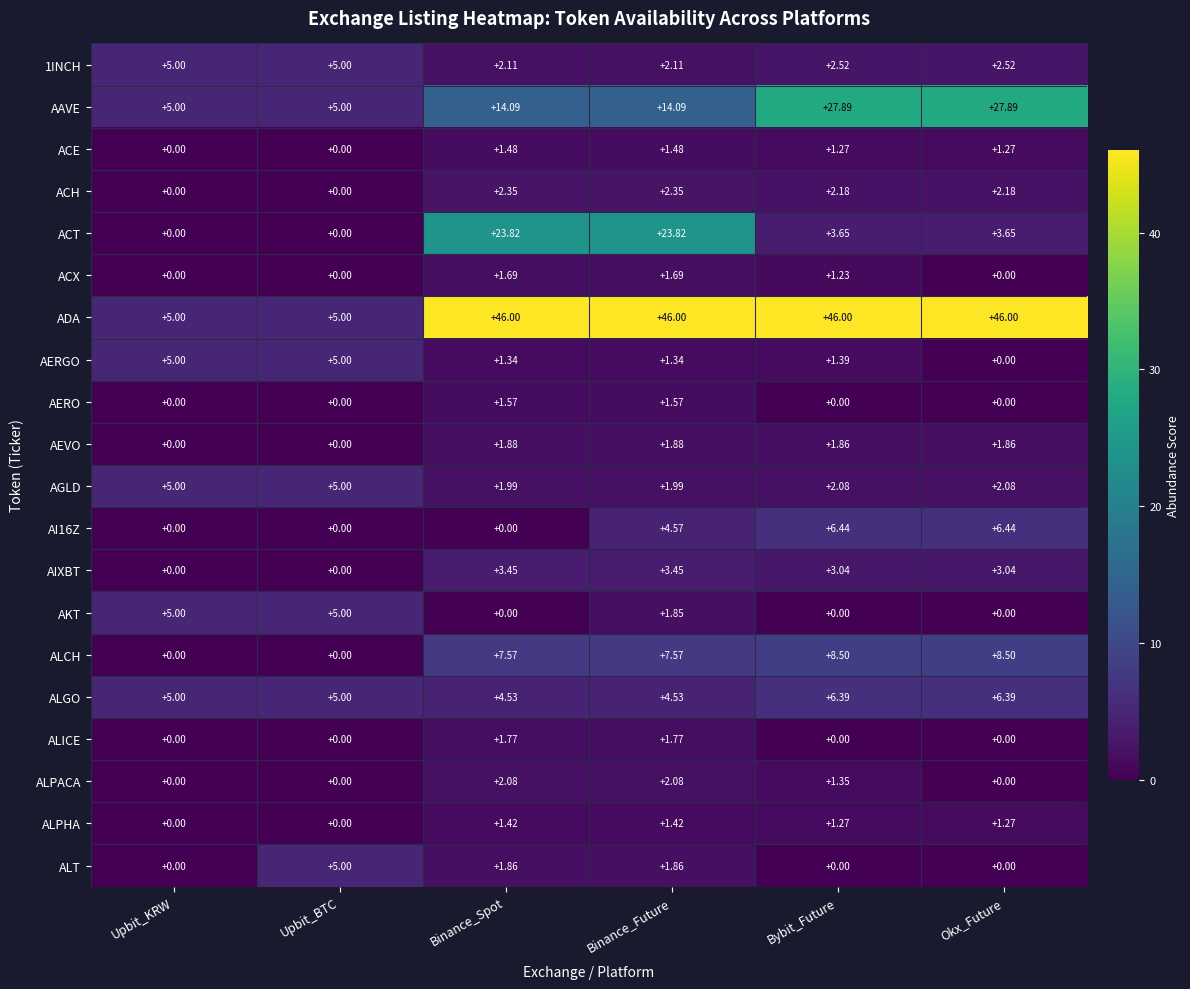

What is the total value across all series at Binance_Spot?

121.0